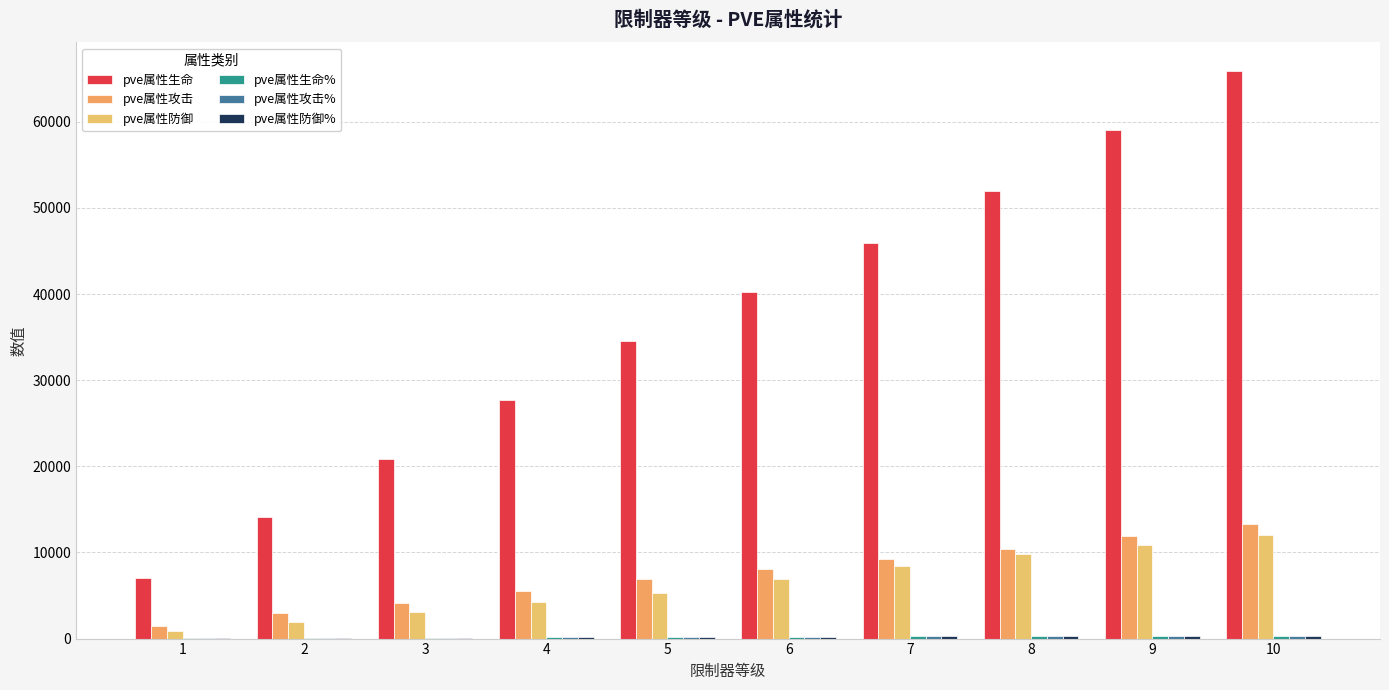

How many series are shown in this chart?

6